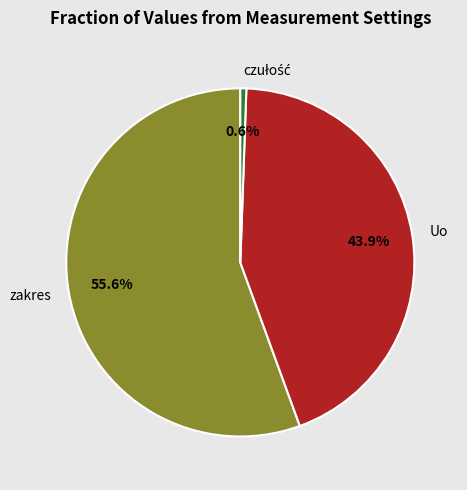

What is the largest slice in the pie chart?

zakres